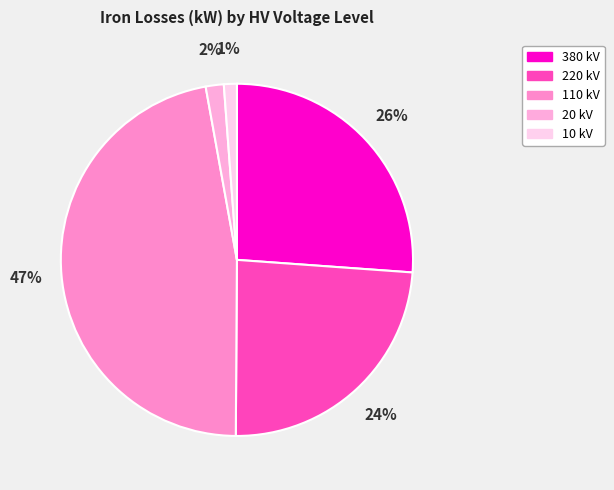

To the nearest percent, what is the difference between the largest and smallest slice percentages?

46%